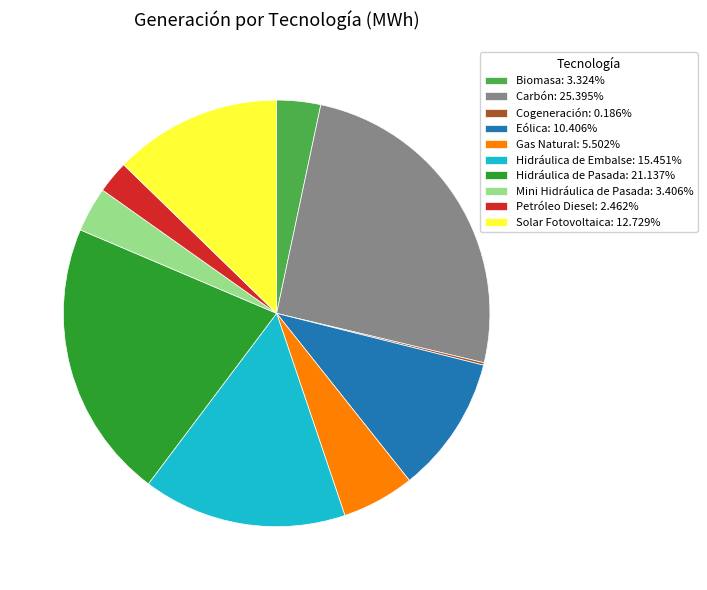

Which slice is the largest?

Carbón